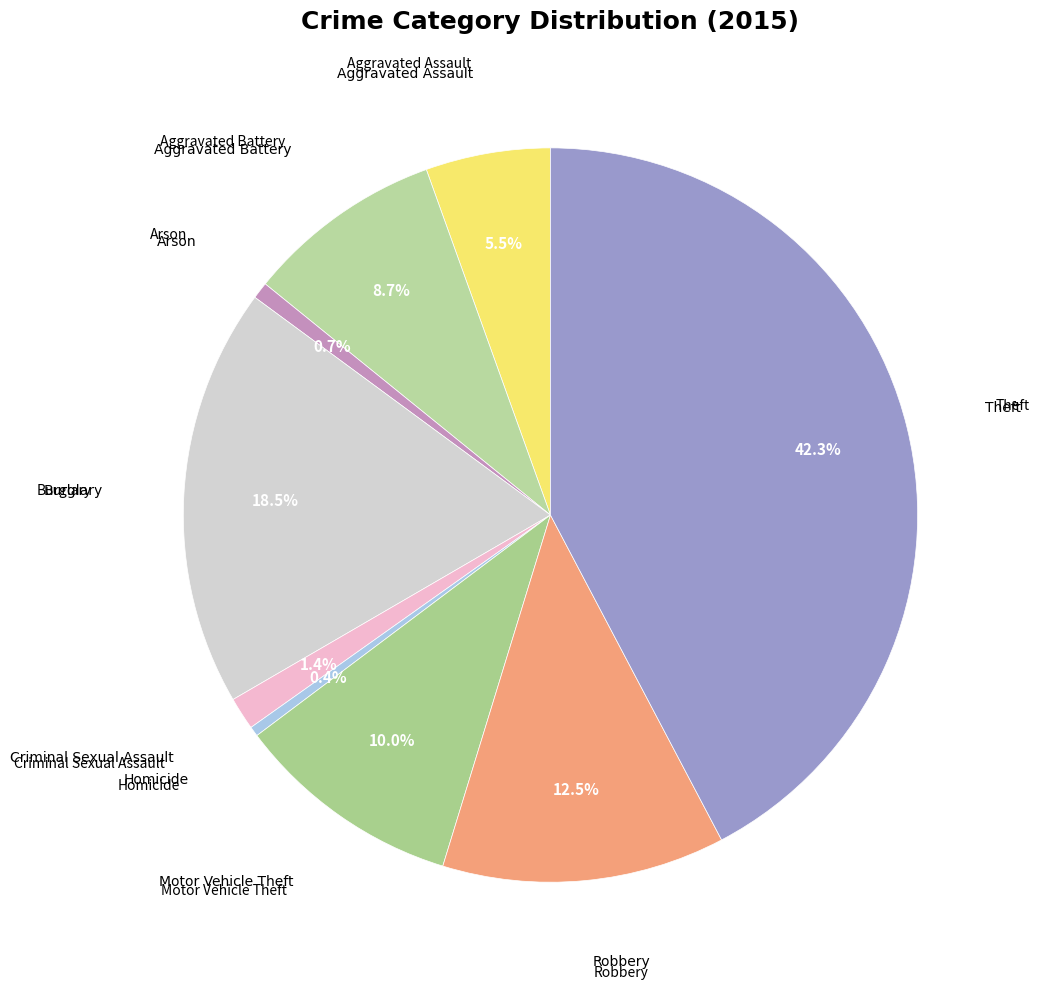

How many segments does this pie chart have?

9